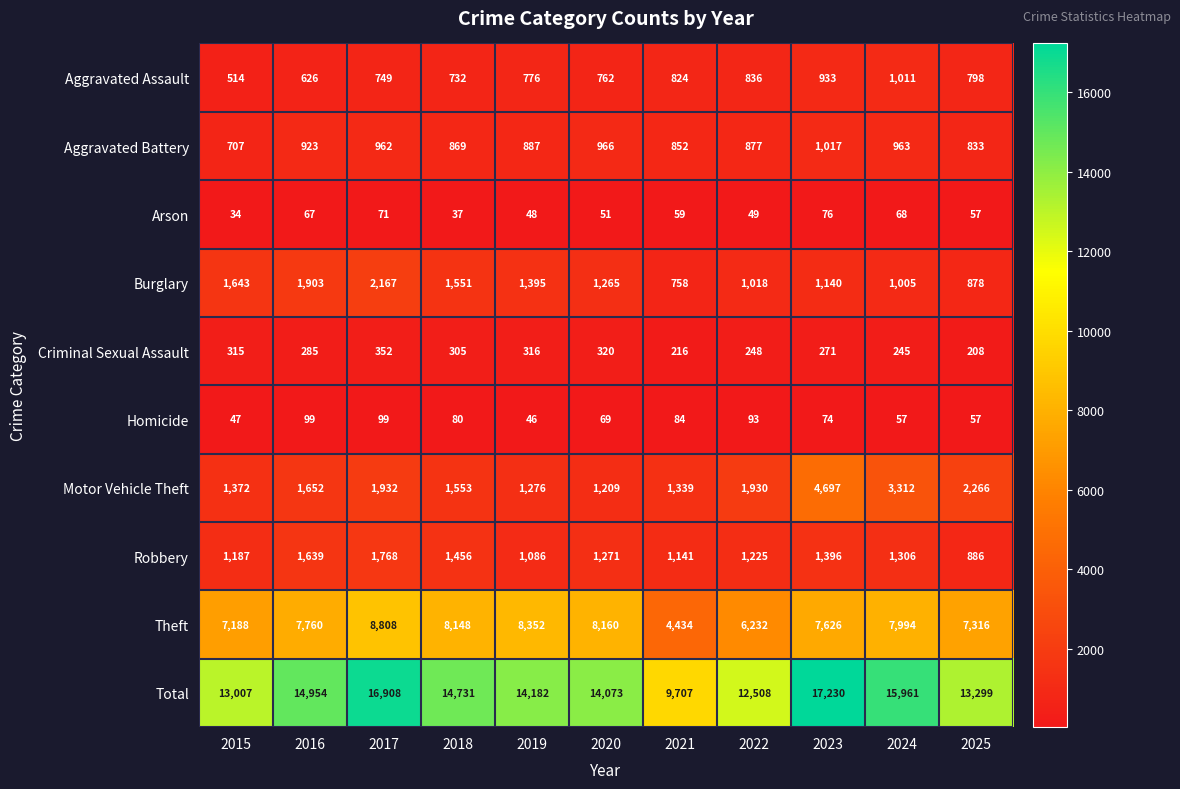

Between 2018 and 2020, which series saw the biggest shift?

Total